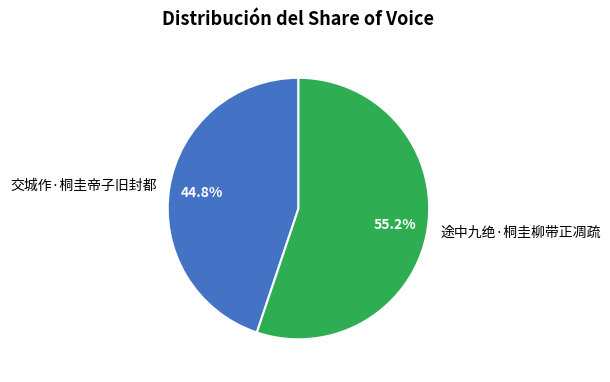

How many segments does this pie chart have?

2